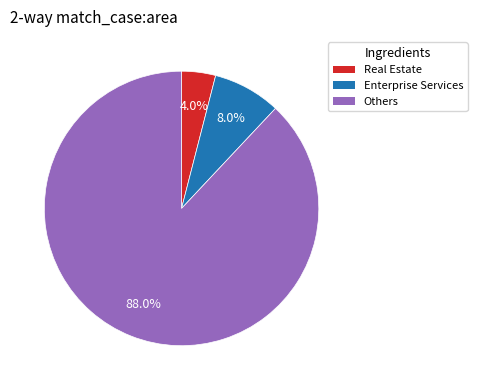

To the nearest percent, what is the average slice percentage?

33%